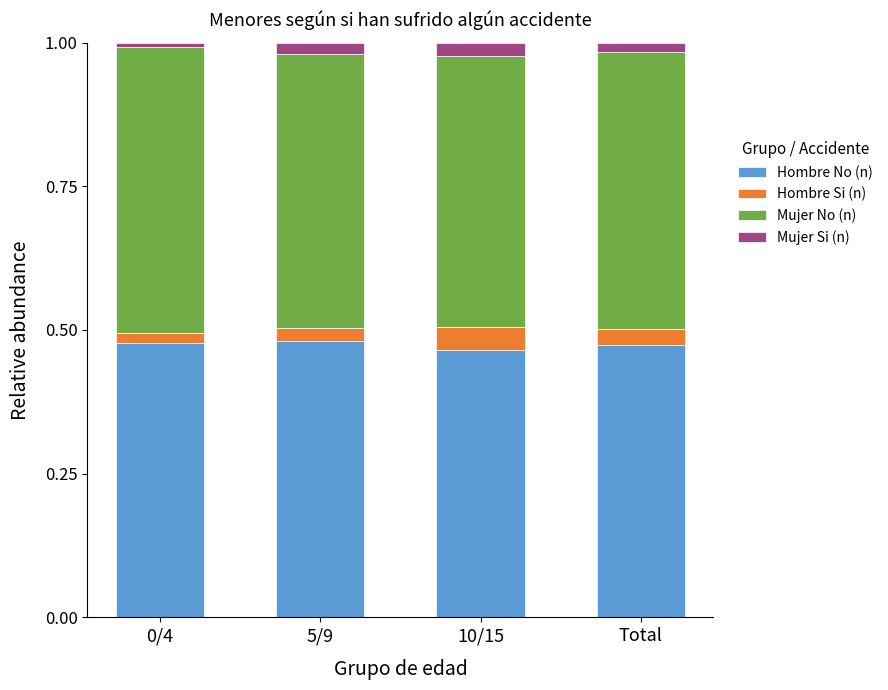

Is it true that Hombre No (n) equals 0.5 at Total?

True